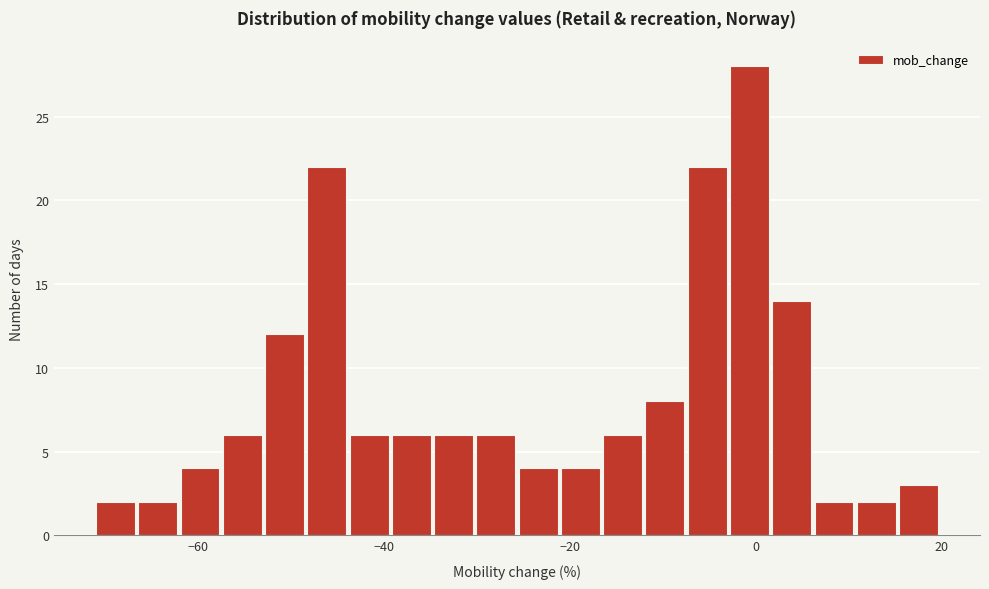

Read against the x-axis, roughly where is the centre of the tallest bar?

0